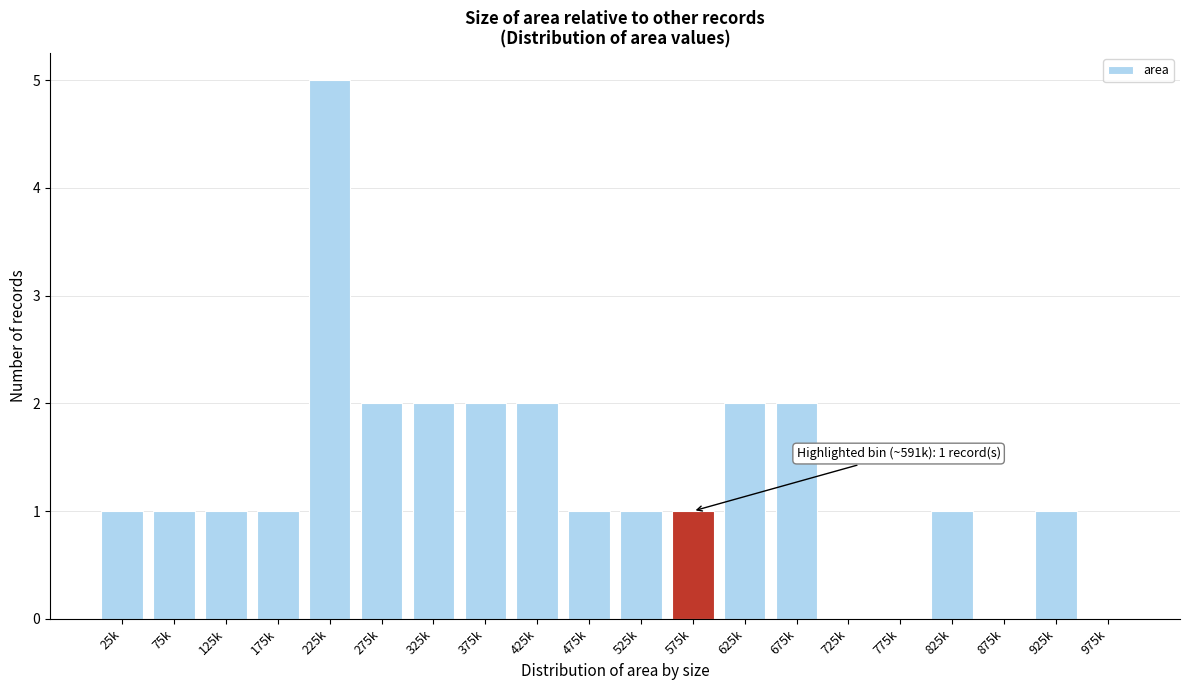

Reading left to right, what are all the values shown in this chart?

25k=1	75k=1	125k=1	175k=1	225k=5	275k=2	325k=2	375k=2	425k=2	475k=1	525k=1	575k=1	625k=2	675k=2	725k=0	775k=0	825k=1	875k=0	925k=1	975k=0